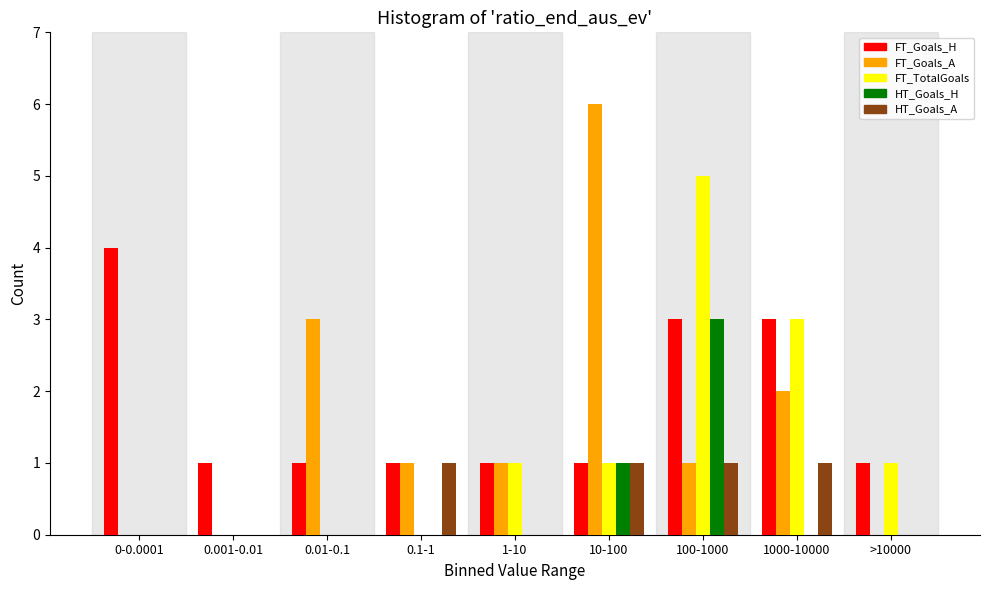

Which category has the highest value across all series?

10-100